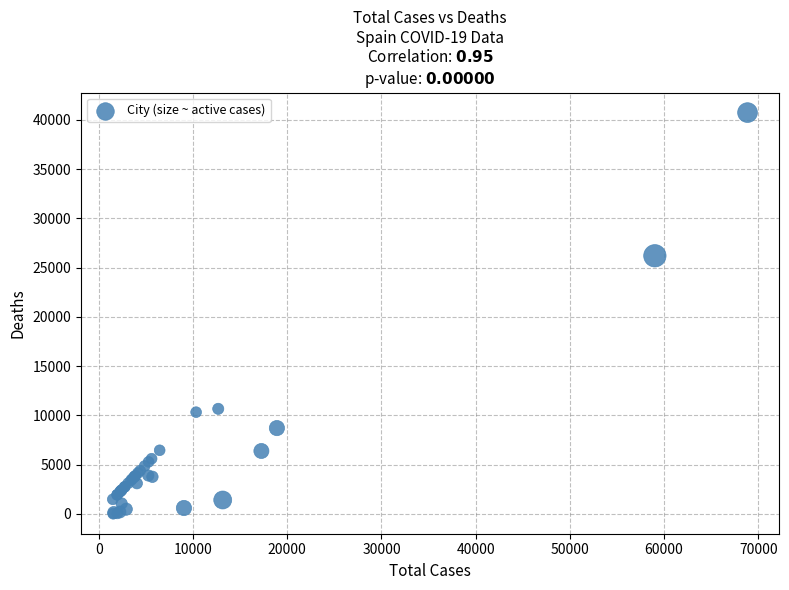

What Y value in the scatter plot is closest to 20383?

26203